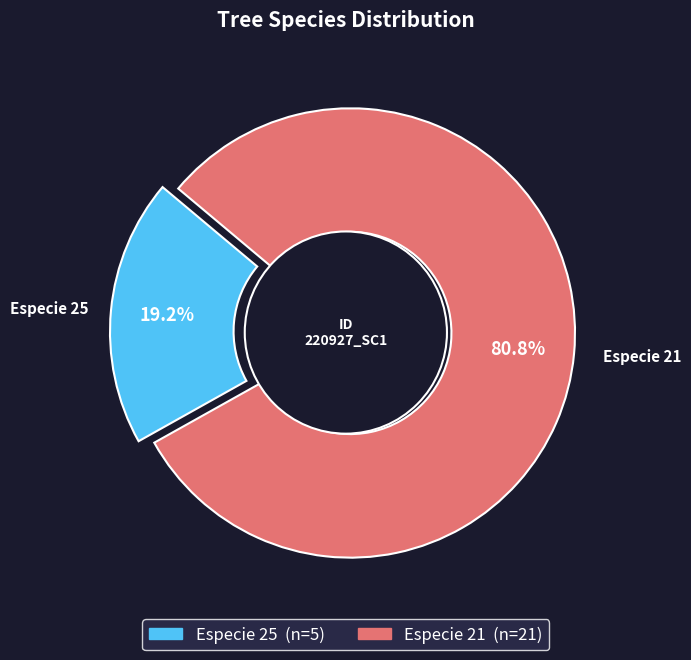

What percentage is the 25 slice, to the nearest percent?

19%